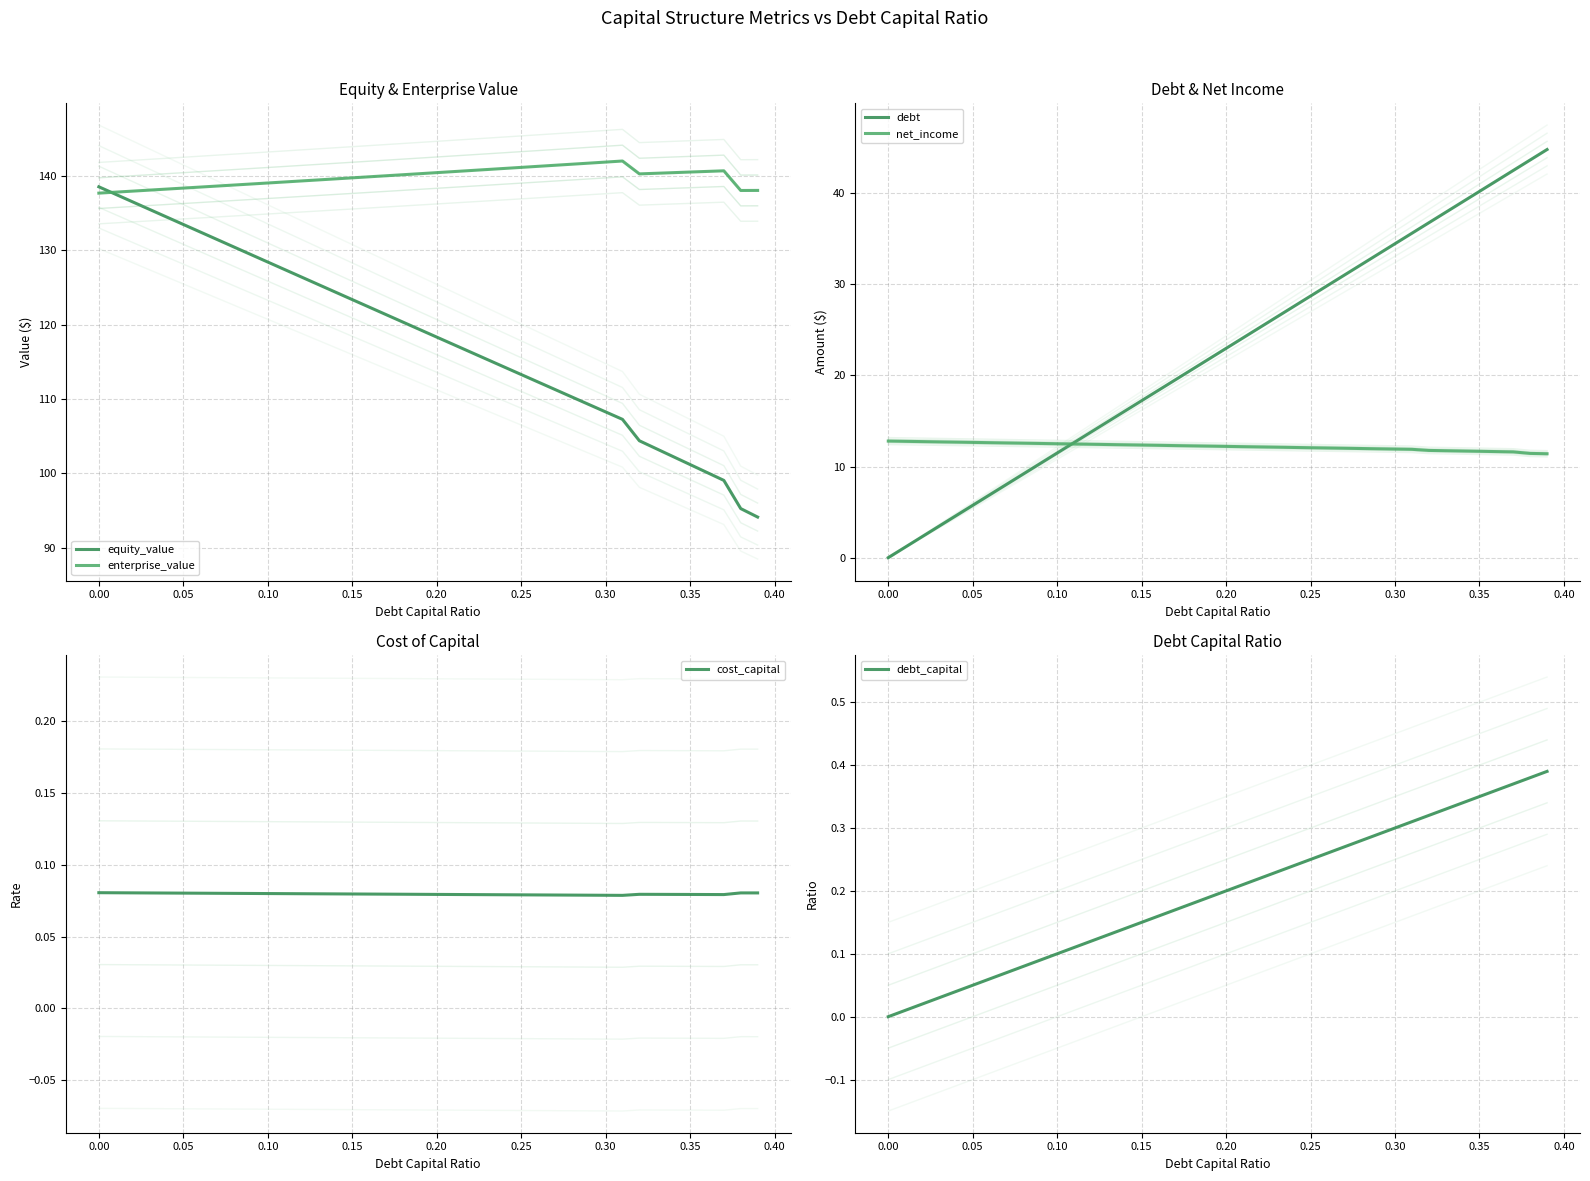

Rank the series by their maximum value, from lowest to highest.

cost_capital, debt_capital, net_income, debt, equity_value, enterprise_value